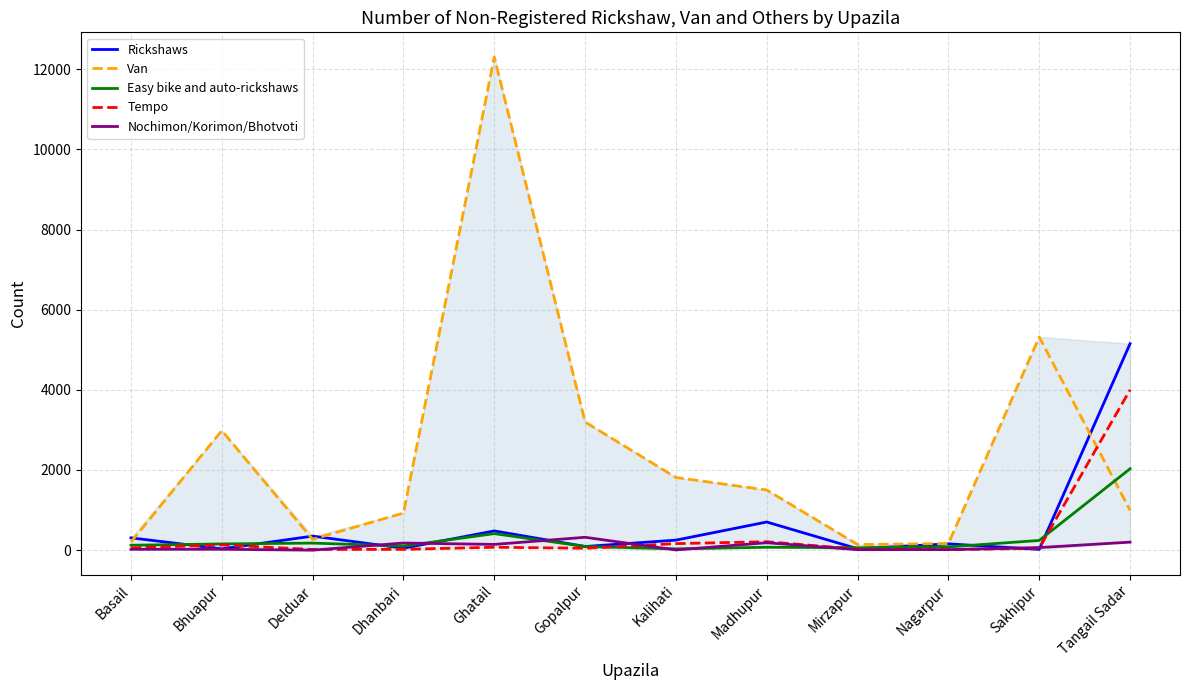

What are all the series names shown in the legend?

Rickshaws, Van, Easy bike and auto-rickshaws, Tempo, Nochimon/Korimon/Bhotvoti